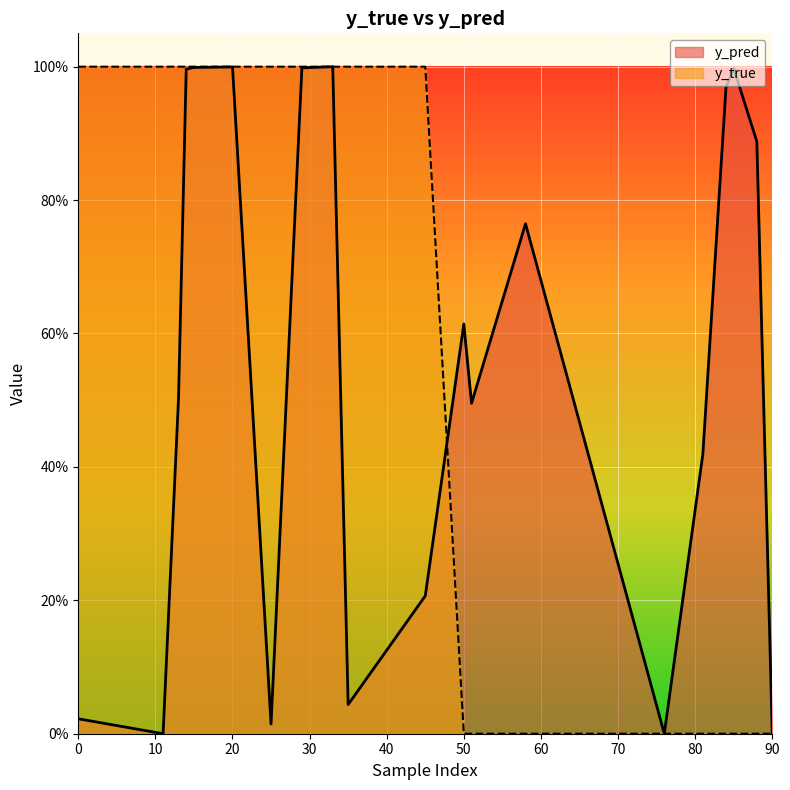

What are all the series names shown in the legend?

y_pred, y_true